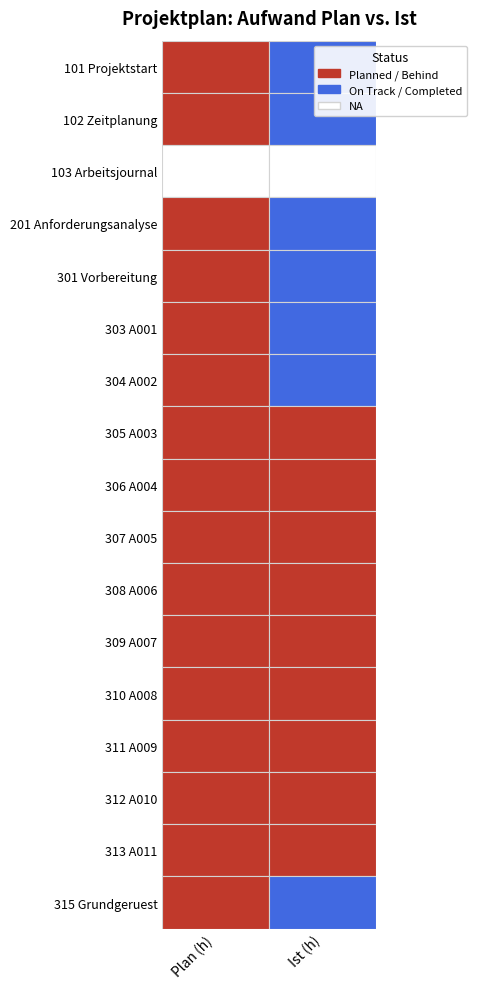

Reading left to right, list all the values displayed in this chart.

101: 0=3.5	1=3.5
102: 0=1.5	1=1.5
103: 0=0.0	1=0.0
201: 0=1.0	1=1.0
301: 0=0.5	1=0.5
303: 0=3.0	1=4.0
304: 0=3.0	1=3.0
305: 0=8.0	1=3.0
306: 0=5.0	1=0.0
307: 0=5.0	1=0.0
308: 0=8.0	1=0.0
309: 0=6.0	1=0.0
310: 0=7.0	1=0.0
311: 0=6.0	1=0.0
312: 0=5.0	1=0.0
313: 0=8.0	1=0.0
315: 0=4.0	1=8.0